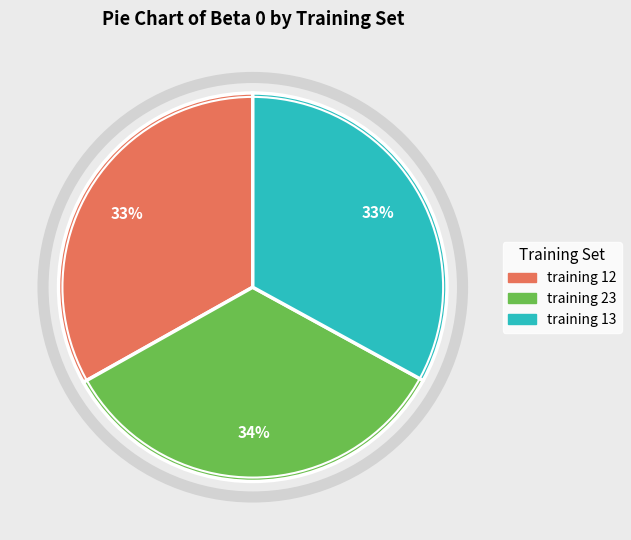

To the nearest percent, what percentage of the pie is training 23?

34%